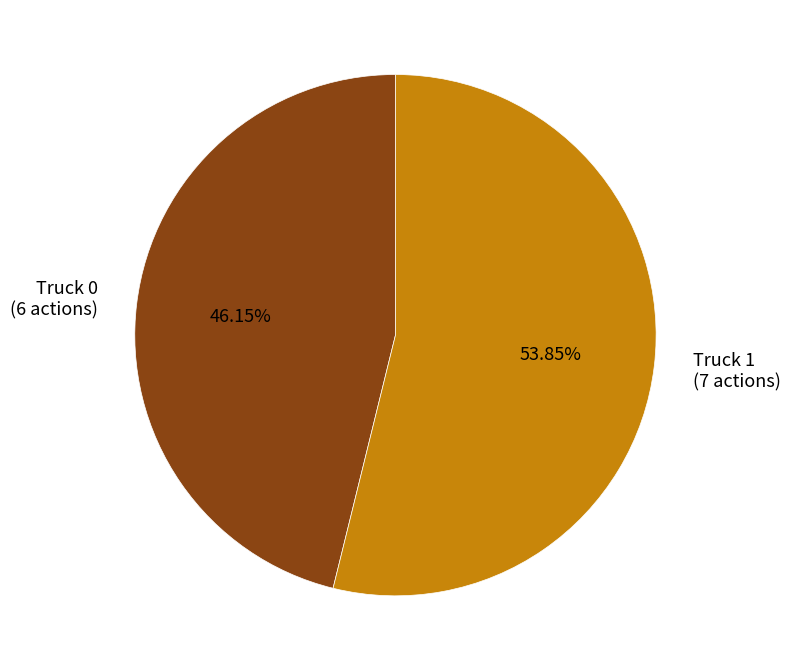

Which slice represents more than half of the pie?

Truck 1